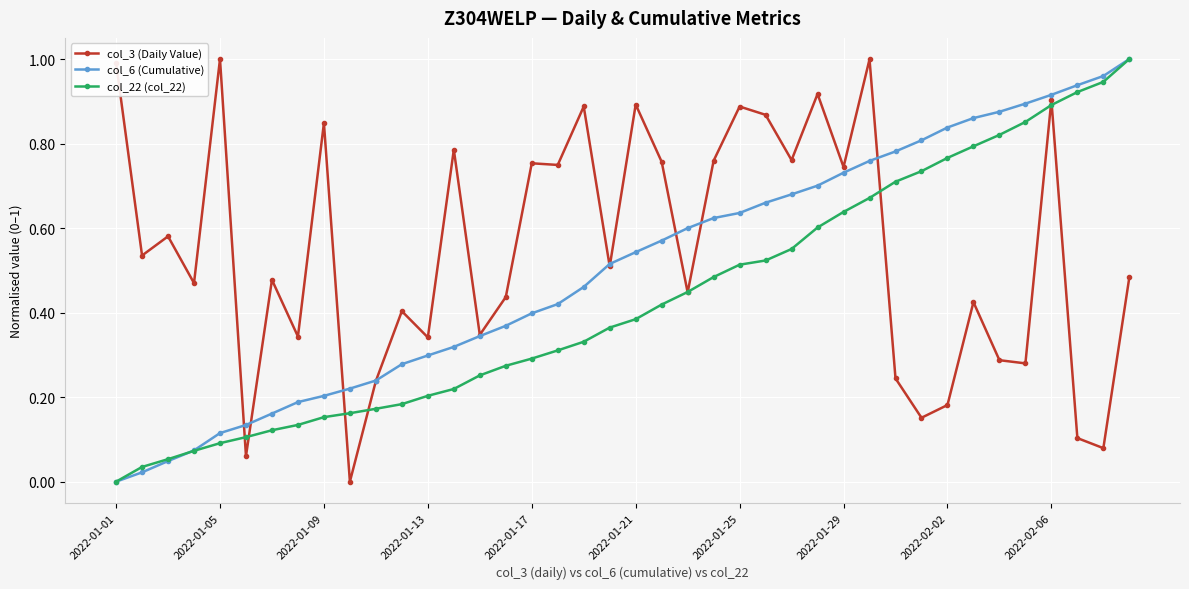

How many series are shown in this chart?

3